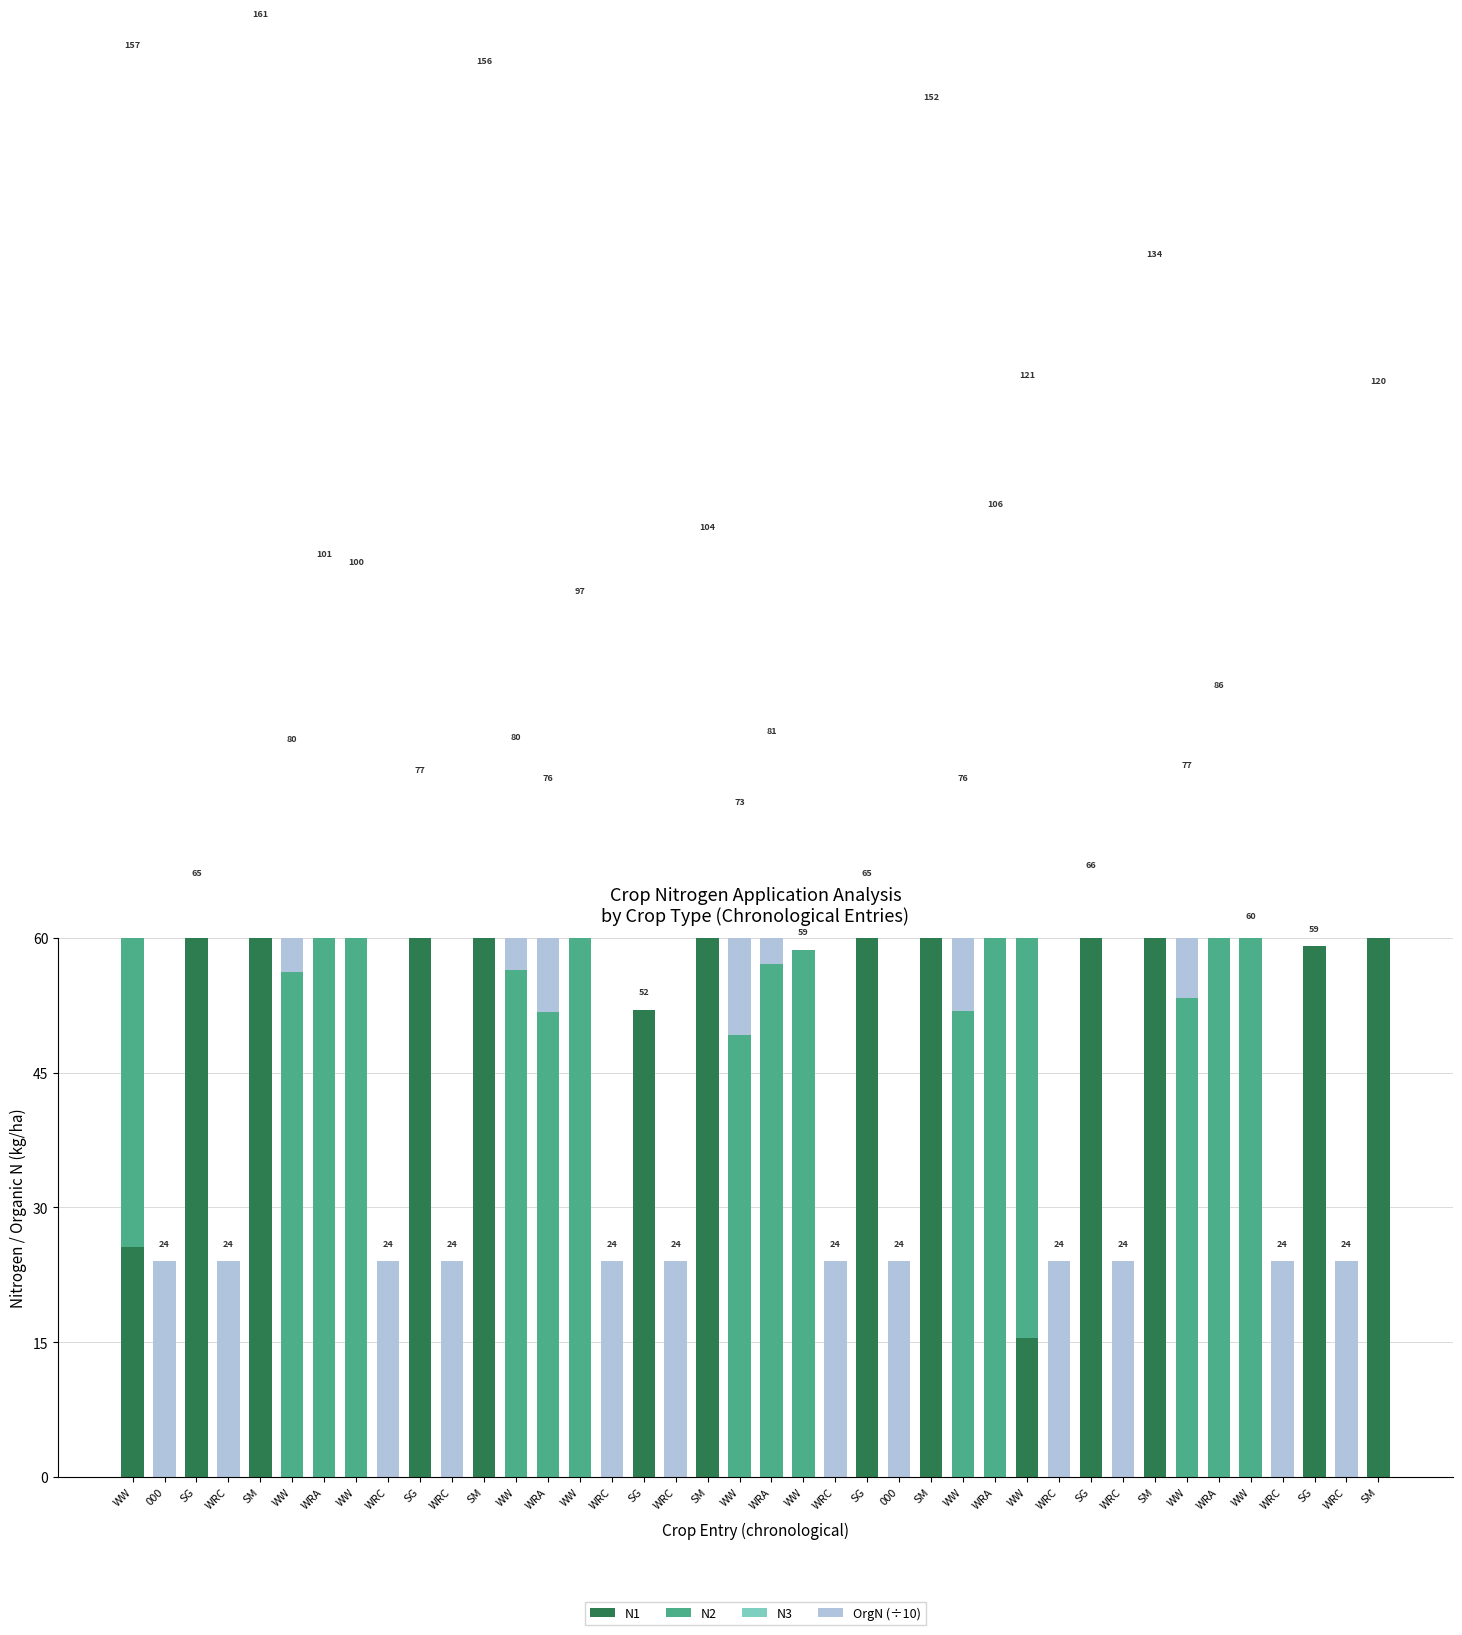

At which category is the sum across all series the highest?

SM